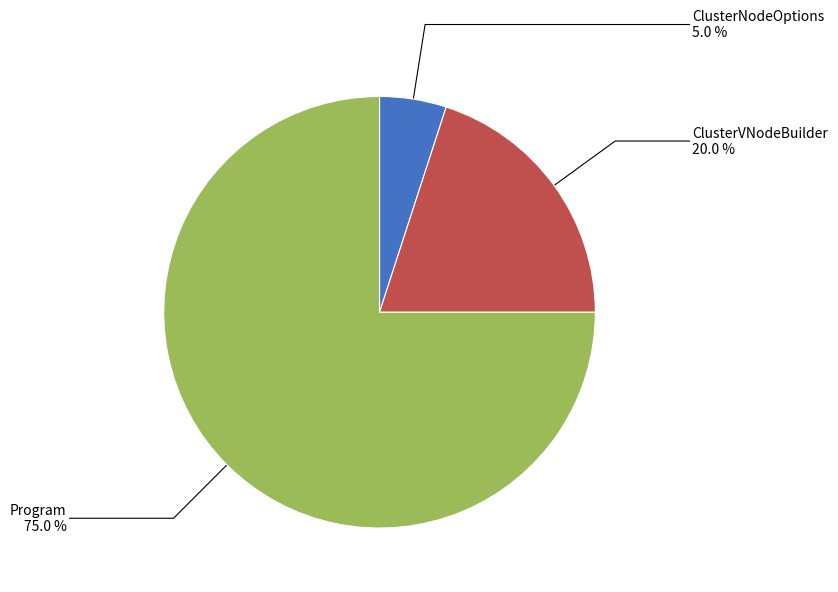

What percentage is the ClusterNodeOptions slice, to the nearest percent?

5%